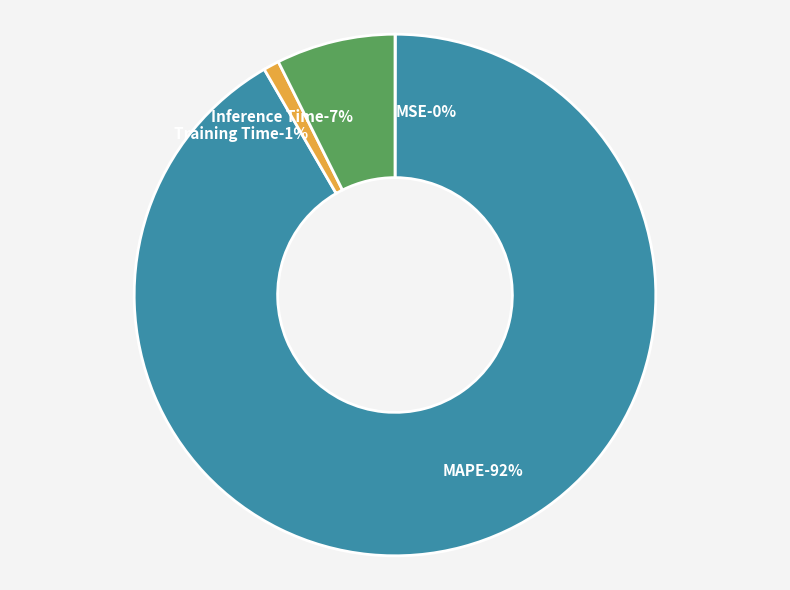

Which has a higher value, Inference Time or MSE?

Inference Time